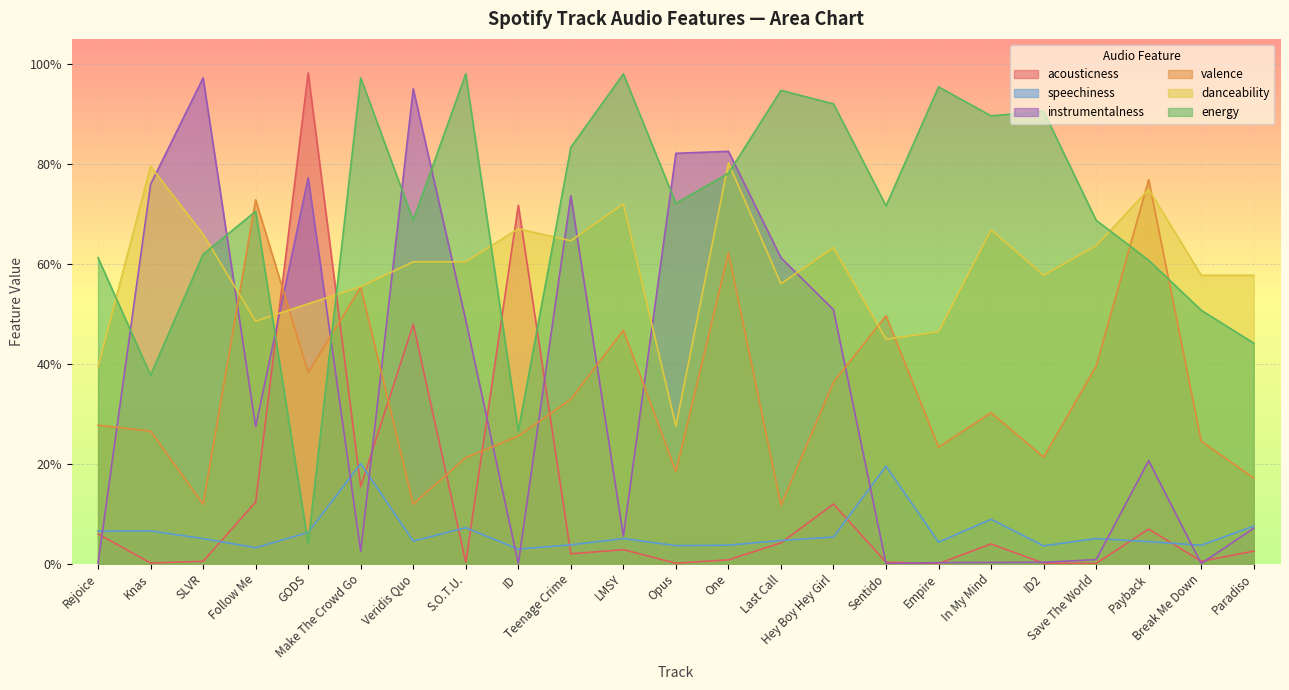

Which series has the largest total across all categories?

energy